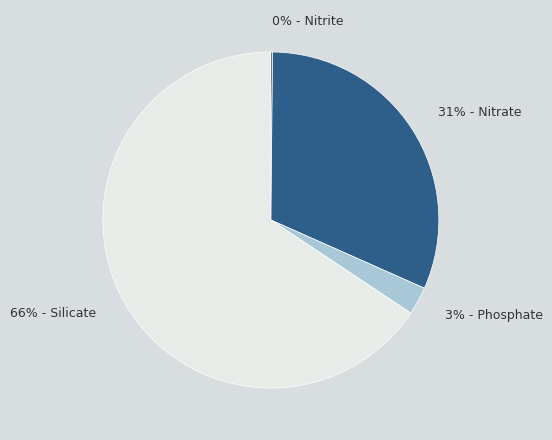

Is there a majority slice in this chart?

Yes